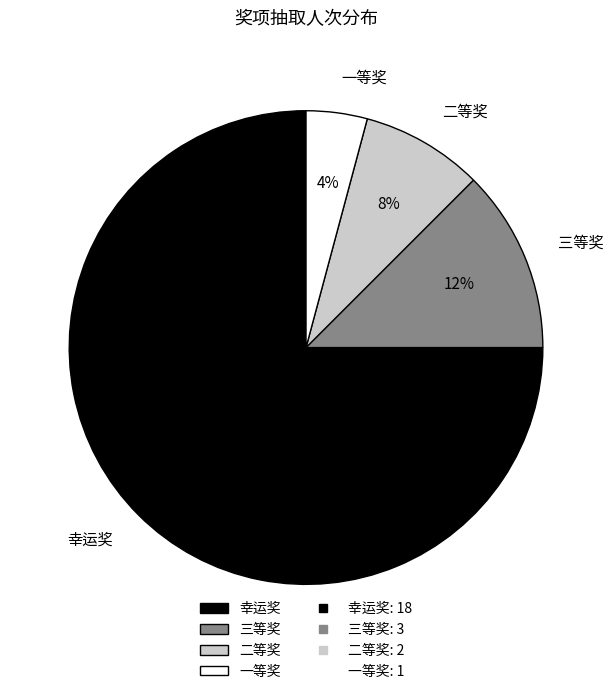

Is it true that 一等奖 is 4% of the pie?

True